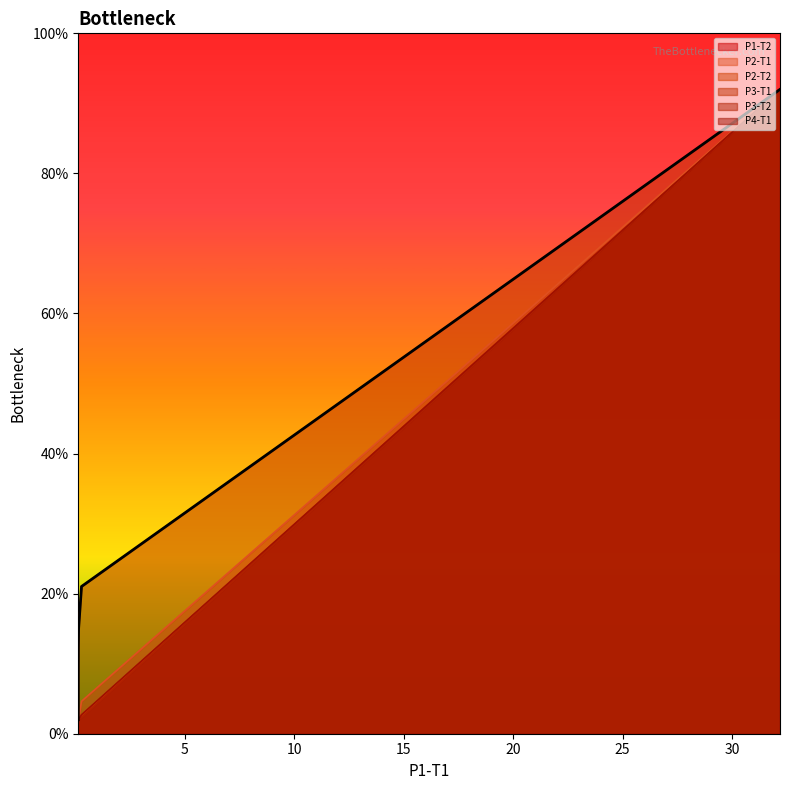

What is the minimum value shown in the chart?

2.0